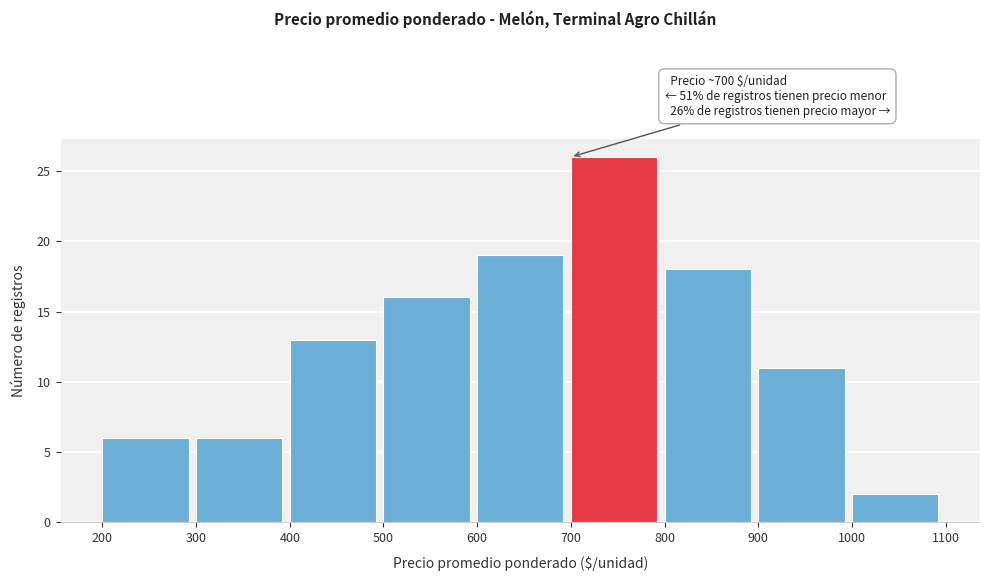

Over which range of the x-axis is the bar tallest?

700 to 800